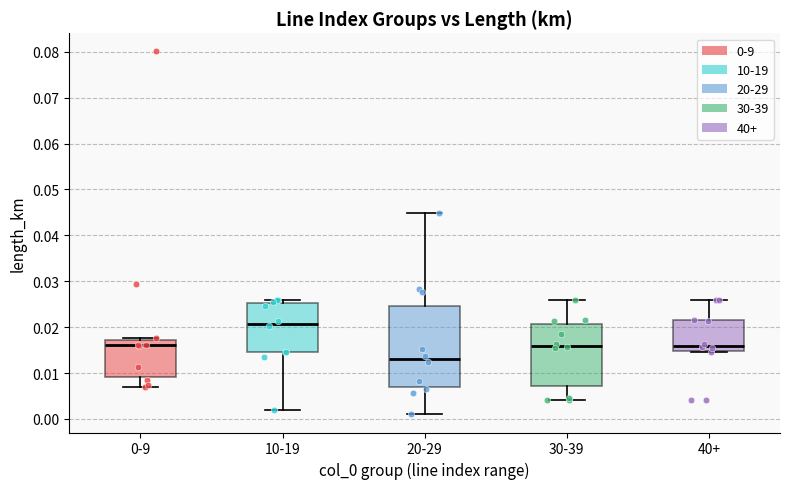

Comparing the boxes themselves (not the whiskers), which one is the tallest?

20-29